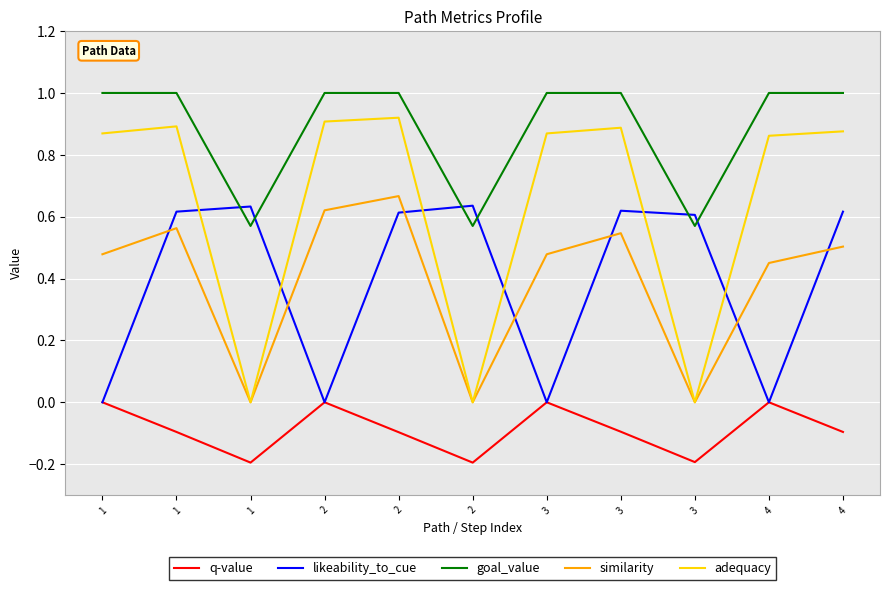

What is the average value of the q-value series?

-0.1